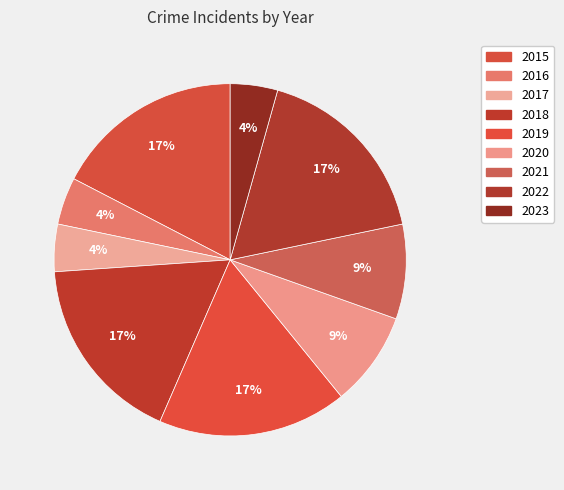

Does 2018 represent more than half of the total?

No